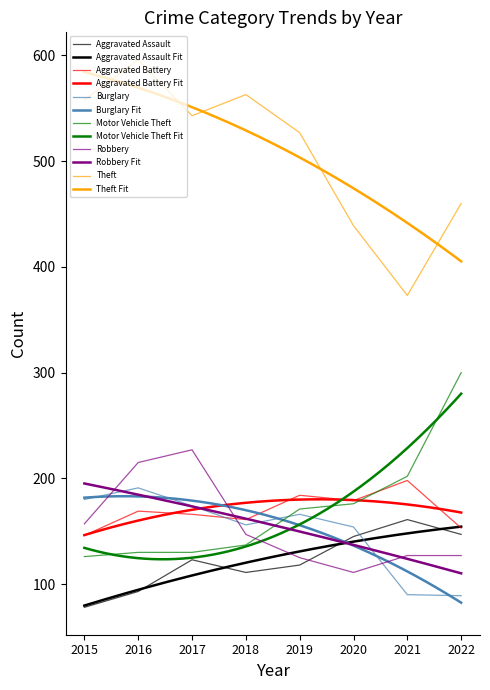

What is the difference between the highest and lowest values at 2017?

420